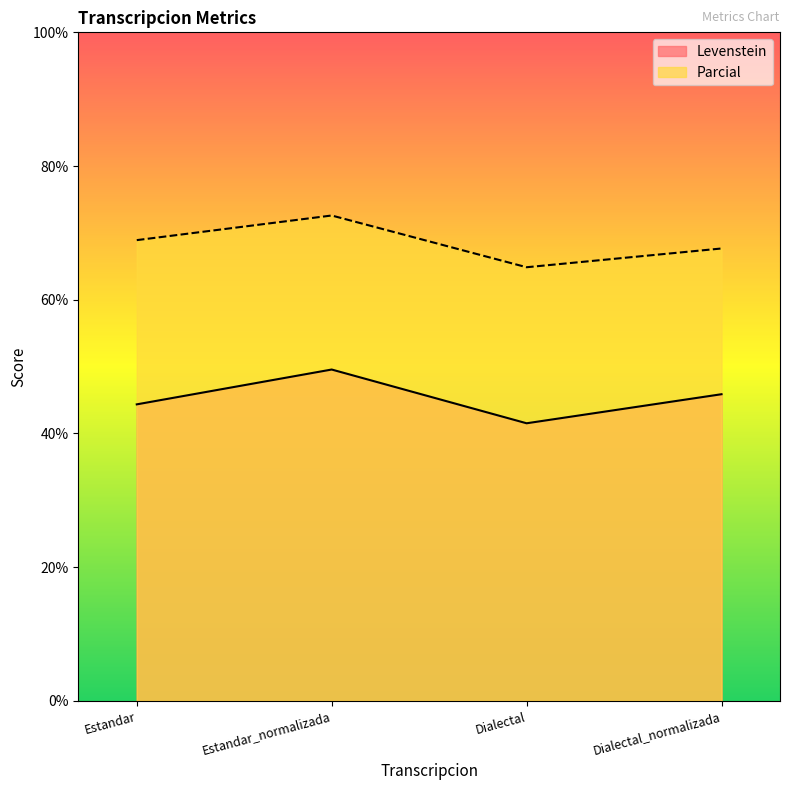

What is the label of the 2nd point from the left?

Estandar_normalizada